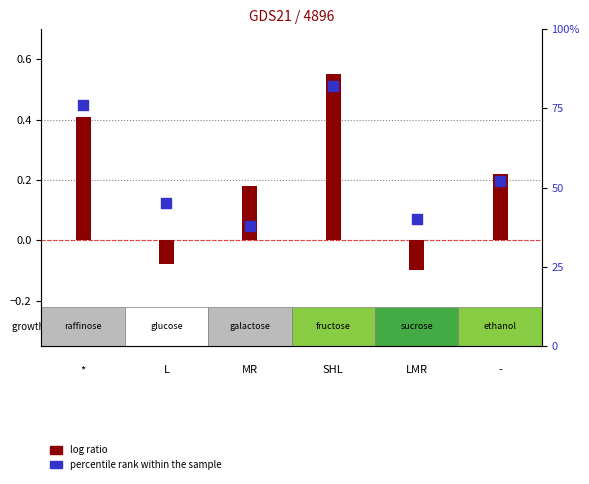

Which series contains the highest Y value?

percentile rank within the sample